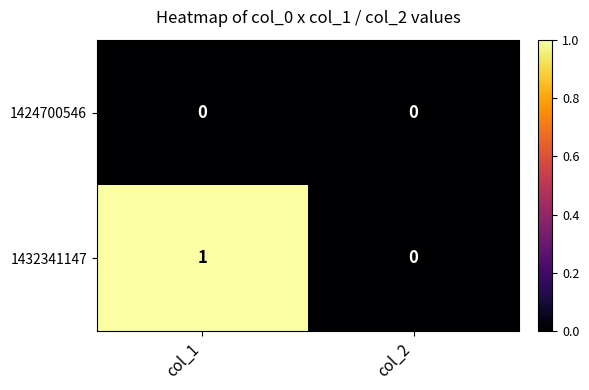

At which category does the chart reach its peak across all series?

col_1